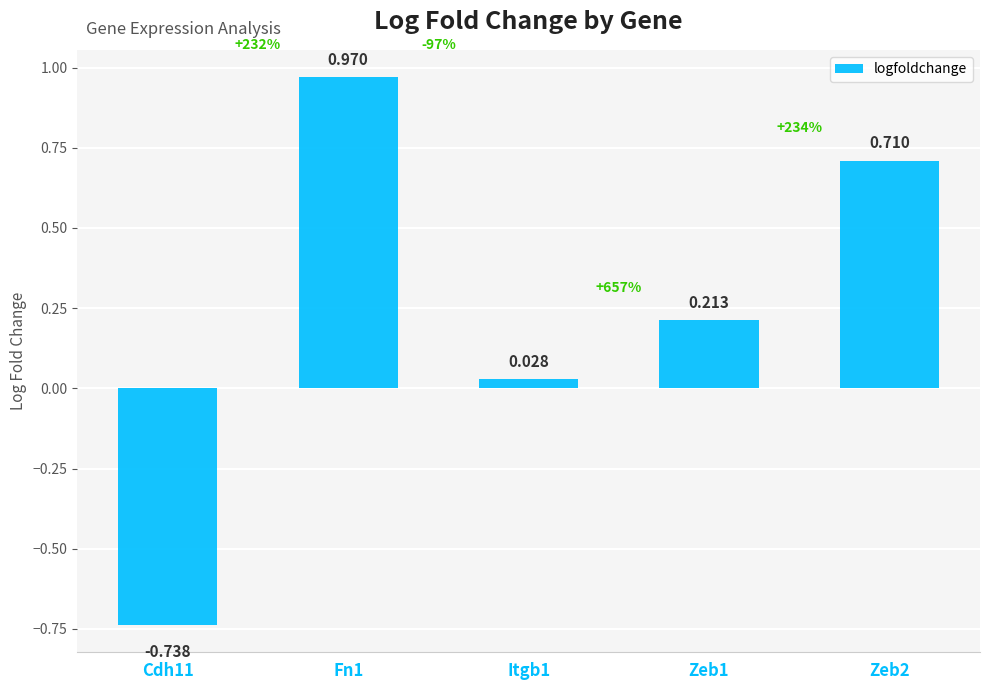

At which category does the chart reach its minimum across all series?

Cdh11